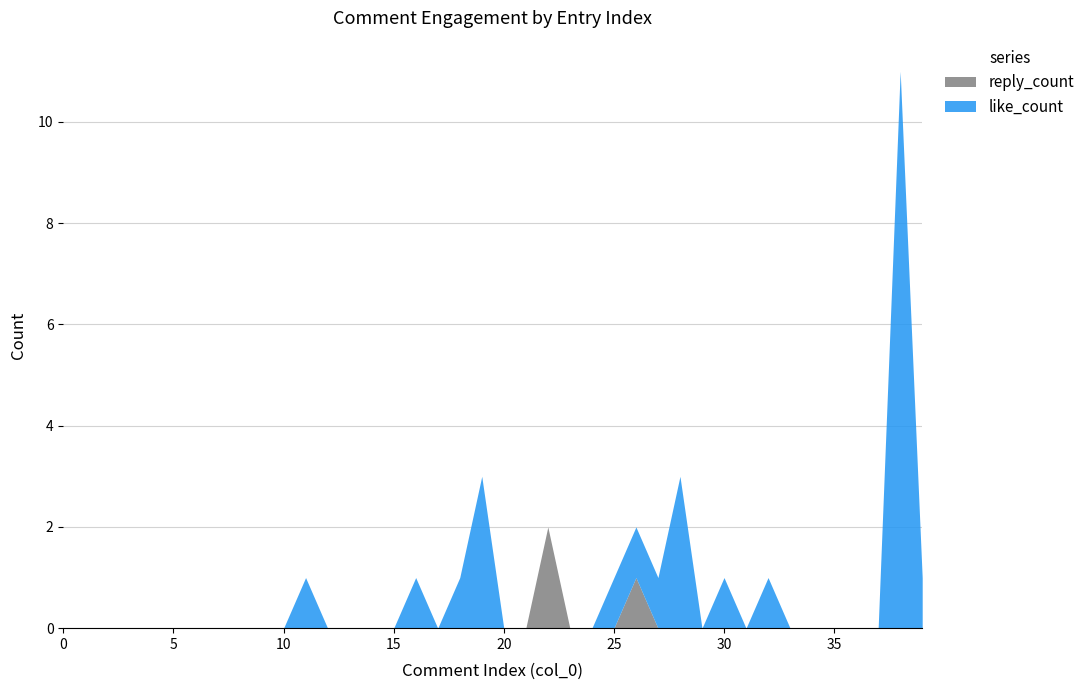

Reading left to right, what are all the values shown in this chart?

like_count: 0=0	1=0	2=0	3=0	4=0	5=0	6=0	7=0	8=0	9=0	10=0	11=1	12=0	13=0	14=0	15=0	16=1	17=0	18=1	19=3	20=0	21=0	22=0	23=0	24=0	25=1	26=1	27=1	28=3	29=0	30=1	31=0	32=1	33=0	34=0	35=0	36=0	37=0	38=11	39=1
reply_count: 0=0	1=0	2=0	3=0	4=0	5=0	6=0	7=0	8=0	9=0	10=0	11=0	12=0	13=0	14=0	15=0	16=0	17=0	18=0	19=0	20=0	21=0	22=2	23=0	24=0	25=0	26=1	27=0	28=0	29=0	30=0	31=0	32=0	33=0	34=0	35=0	36=0	37=0	38=0	39=0